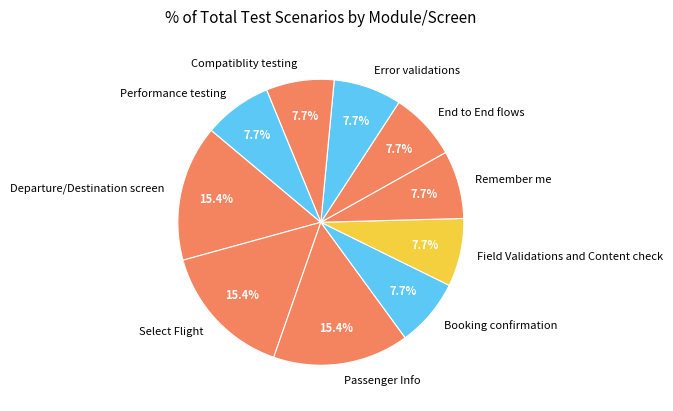

To the nearest percent, what is the difference between the Performance testing and Passenger Info slice percentages?

8%